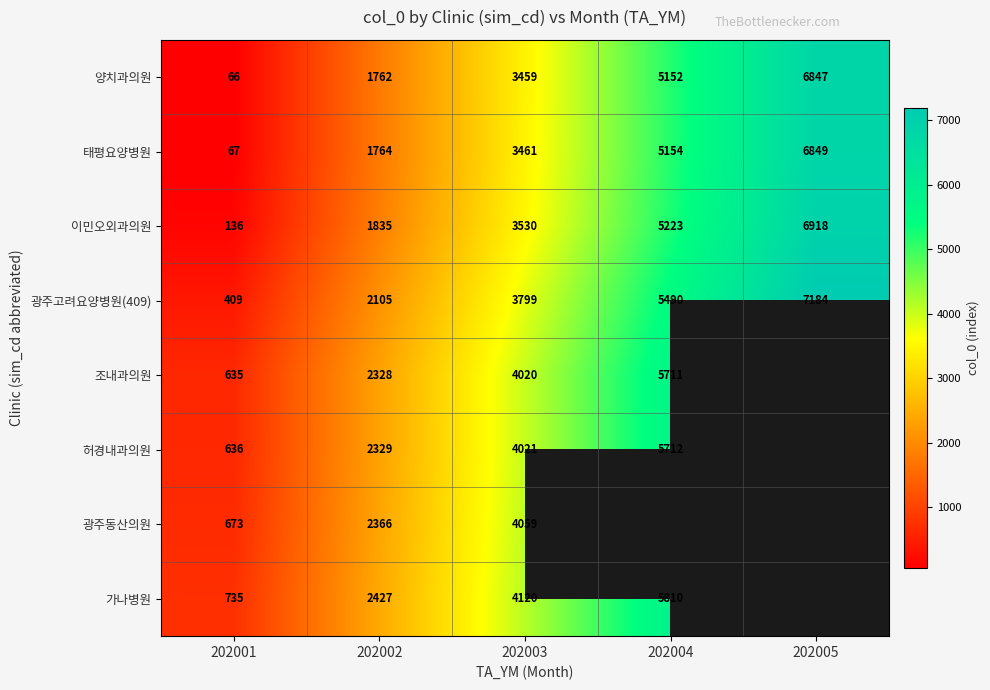

The 가나병원 series shows 5810 at 202004. True or false?

True